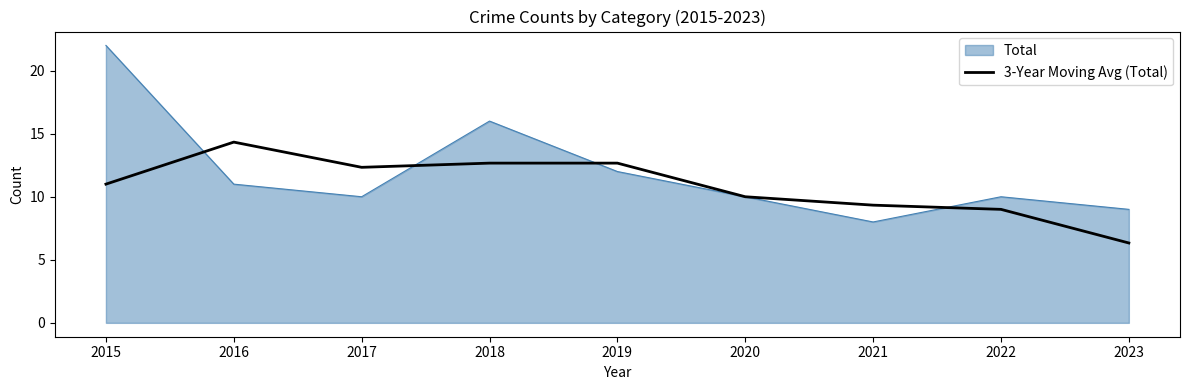

Which series has the largest range (max minus min)?

Total